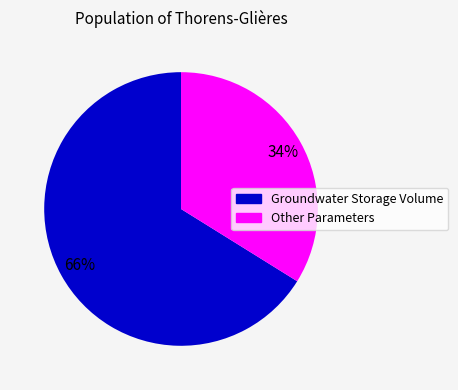

Do Groundwater Storage Volume and Other Parameters together represent more than half of the pie?

Yes